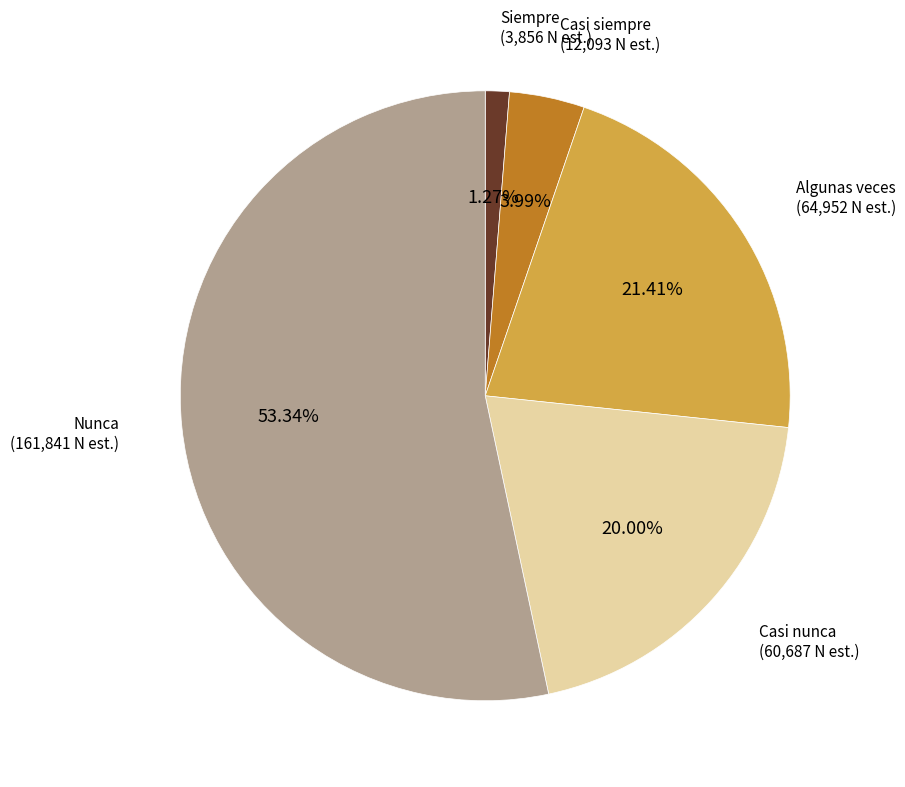

How many segments does this pie chart have?

5